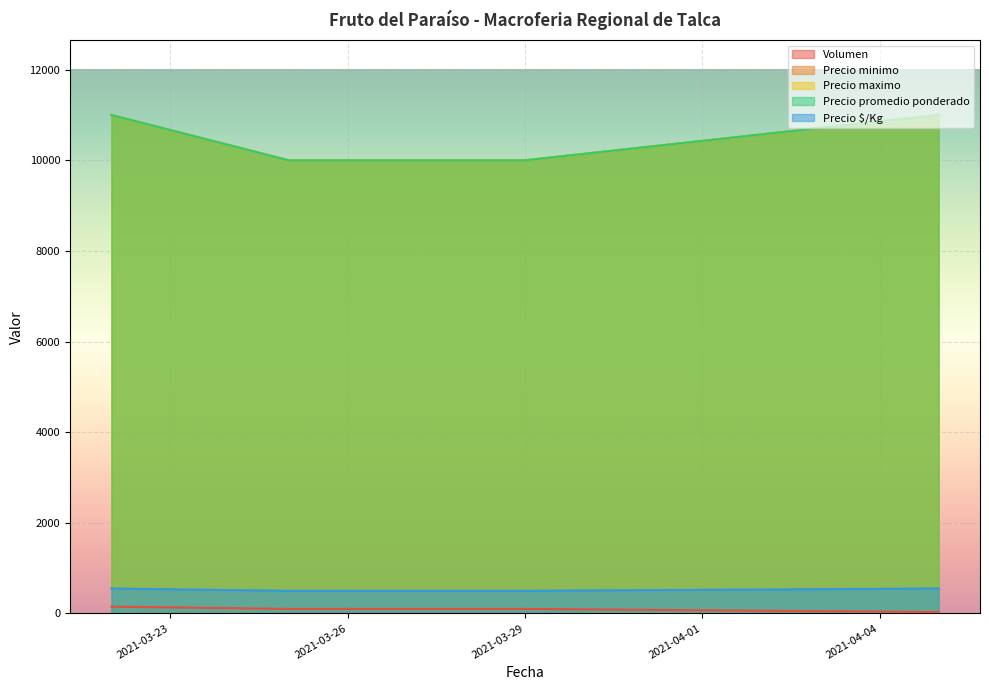

What is the minimum value shown in the chart?

30